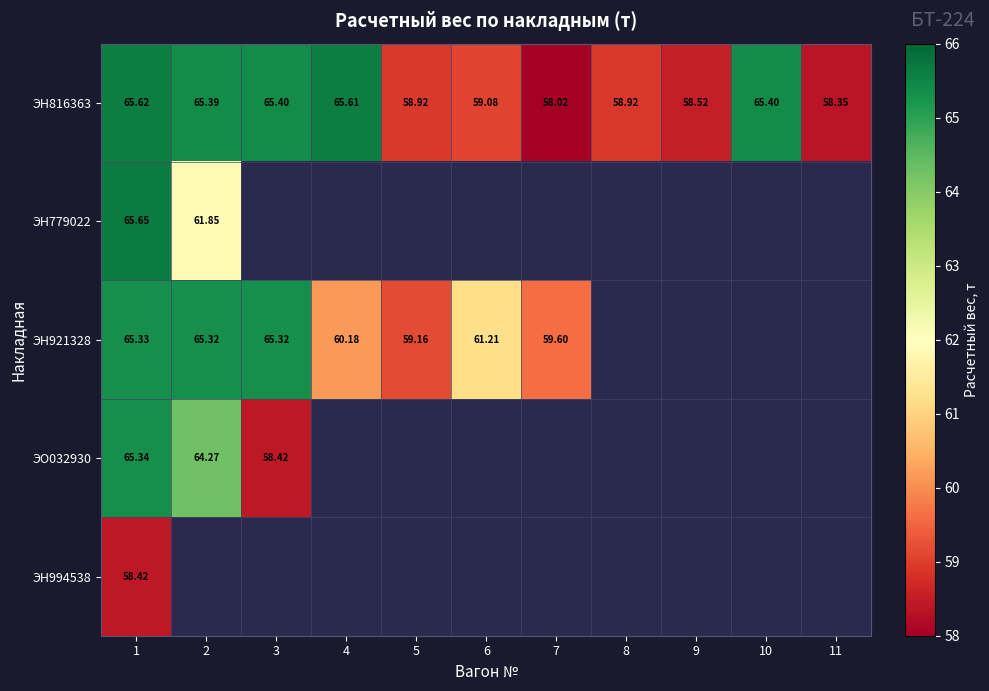

What is the difference between the highest and lowest values at 5?

0.2